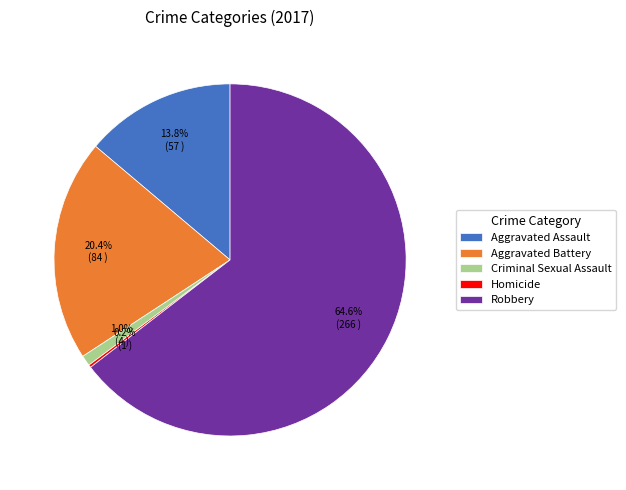

How much of the chart is everything except Robbery?

35.4%